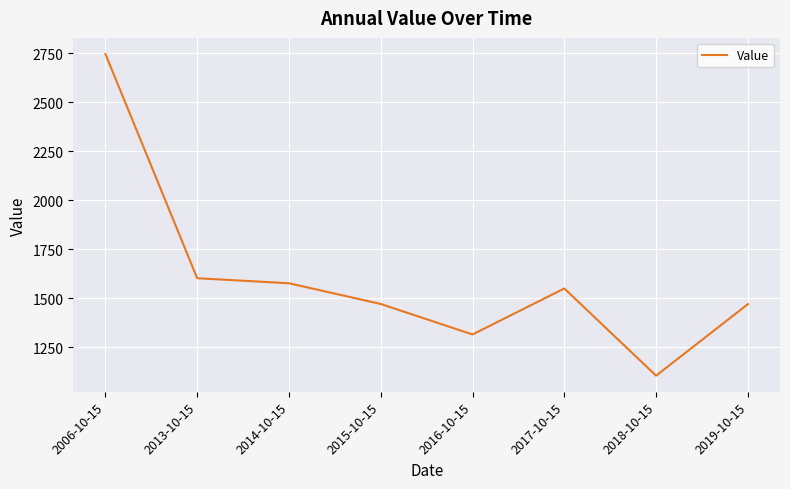

Which has a higher value, 2006-10-15 or 2019-10-15?

2006-10-15